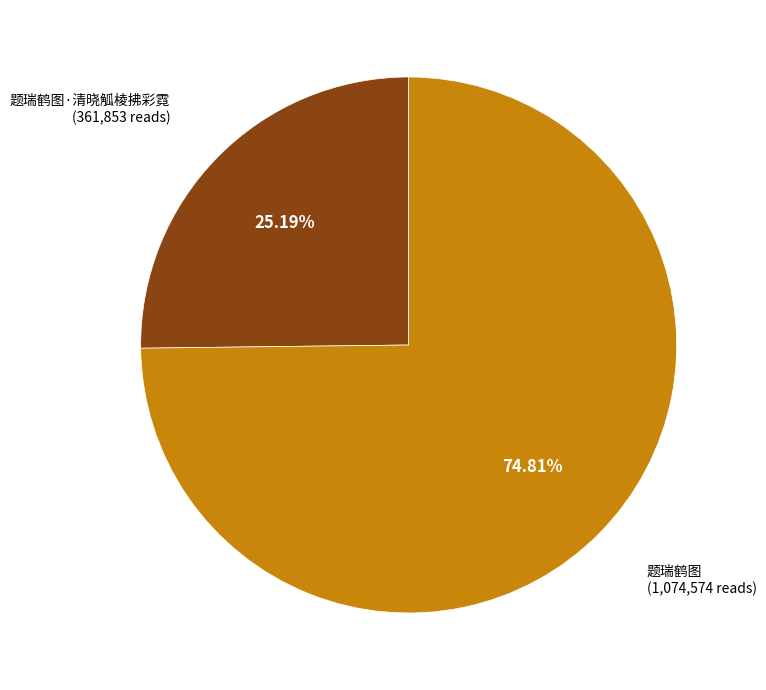

How many segments does this pie chart have?

2